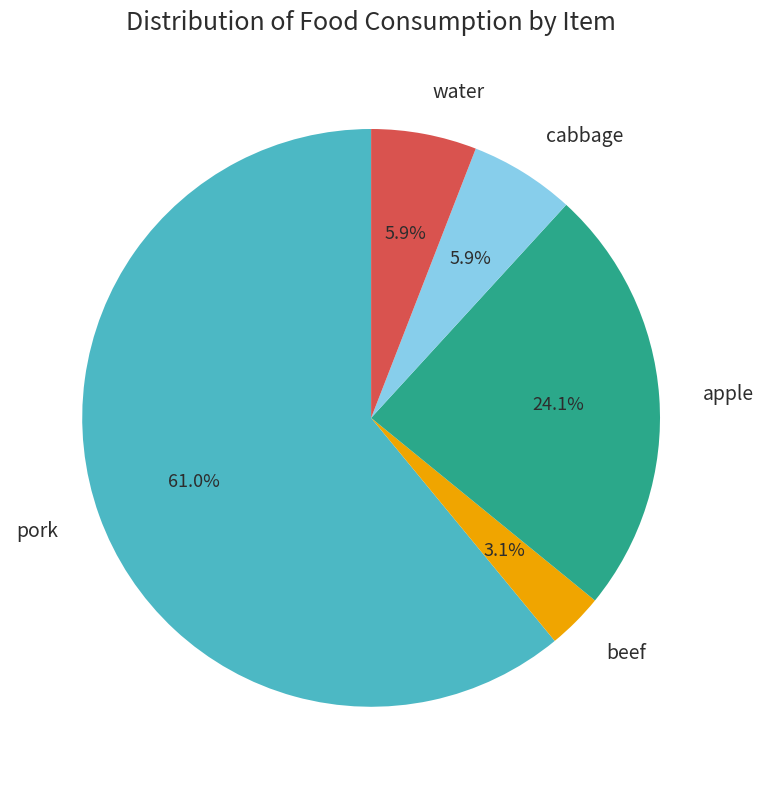

To the nearest percent, what percentage of the pie is pork?

61%